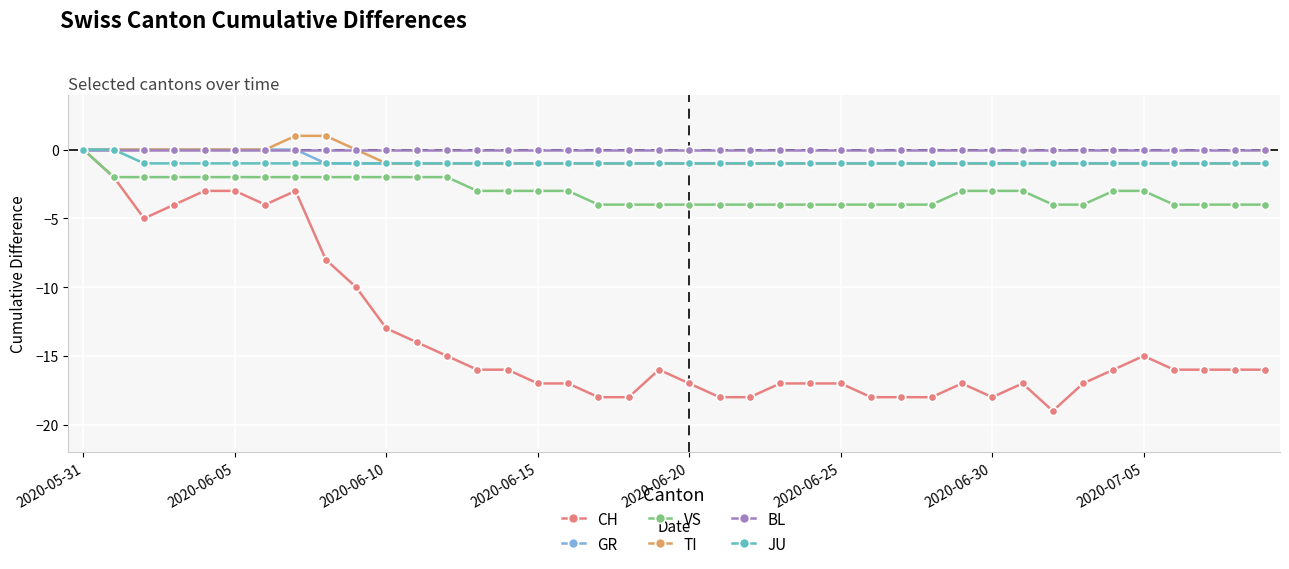

What is the smallest value displayed?

-19